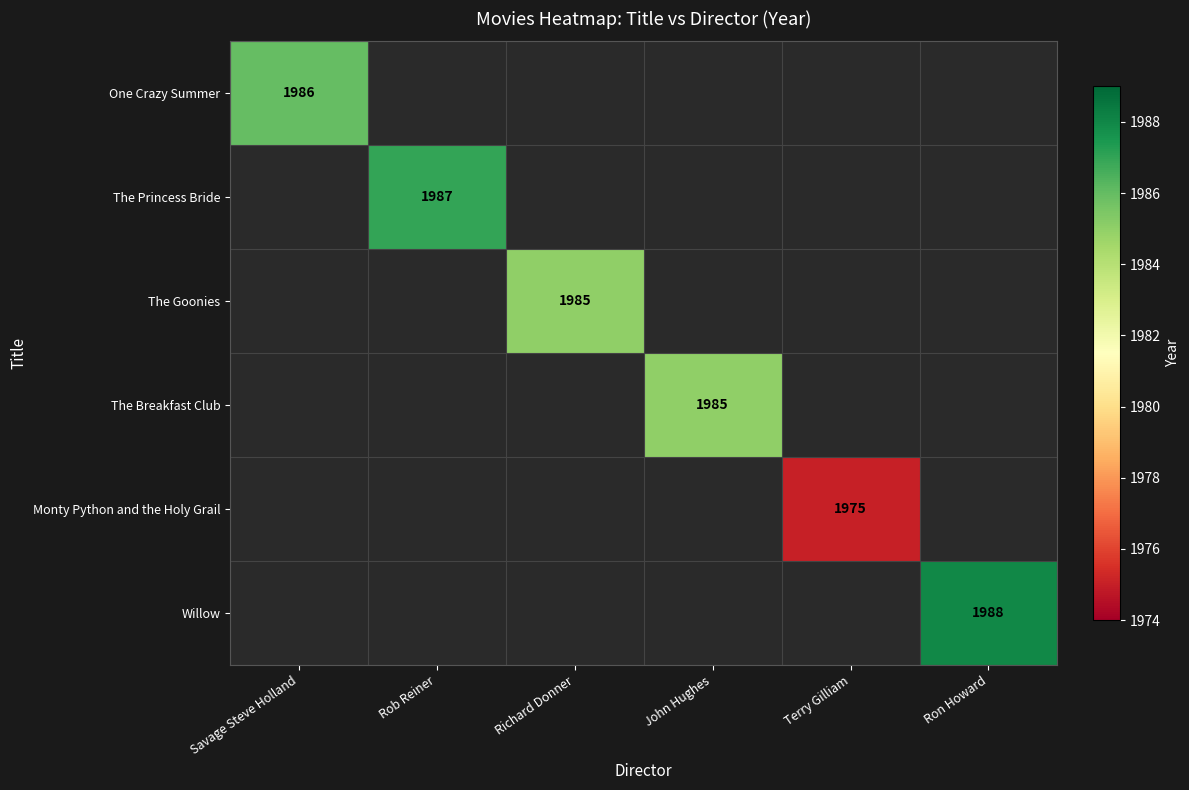

The value of The Breakfast Club at John Hughes is 1985. True or false?

True